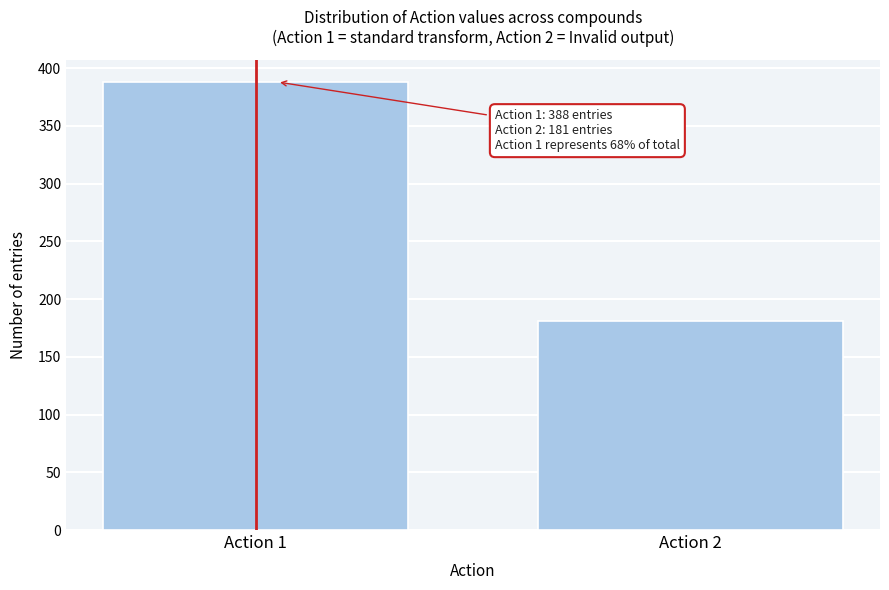

Reading left to right, extract all data points from this chart.

388	181